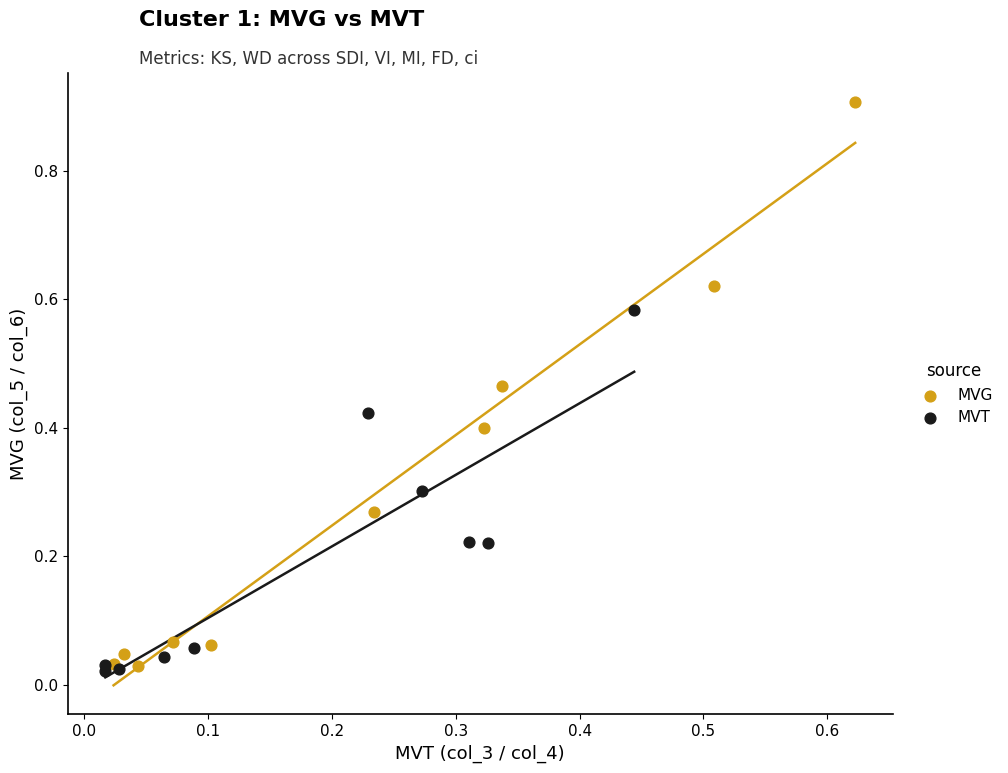

What are all the series names shown in the legend?

MVG, MVT